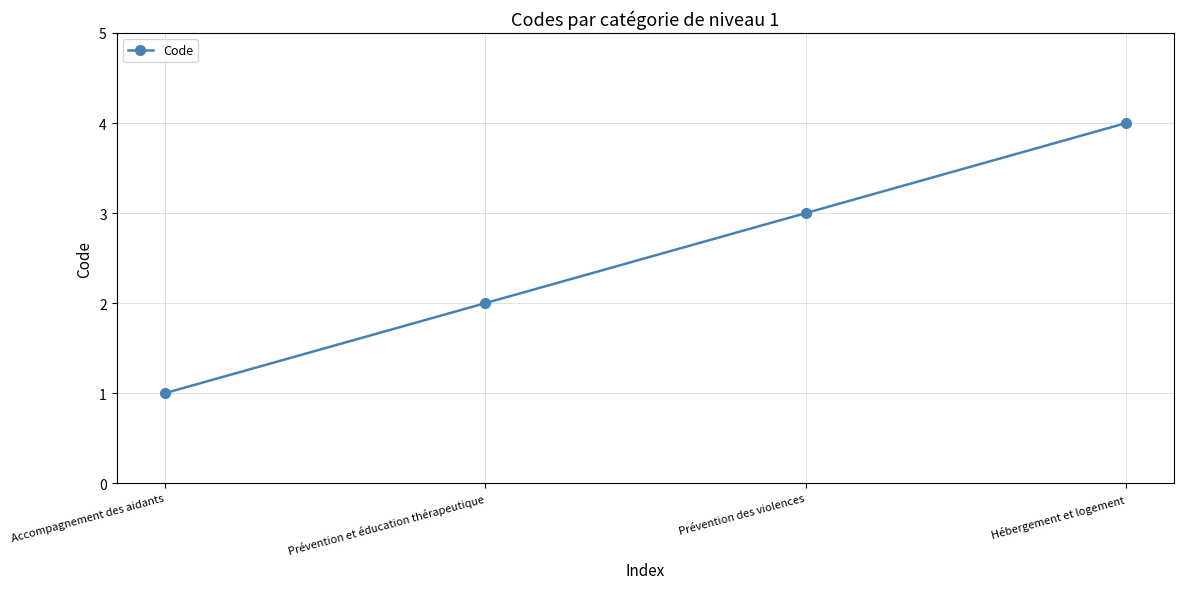

What is the smallest value displayed?

1